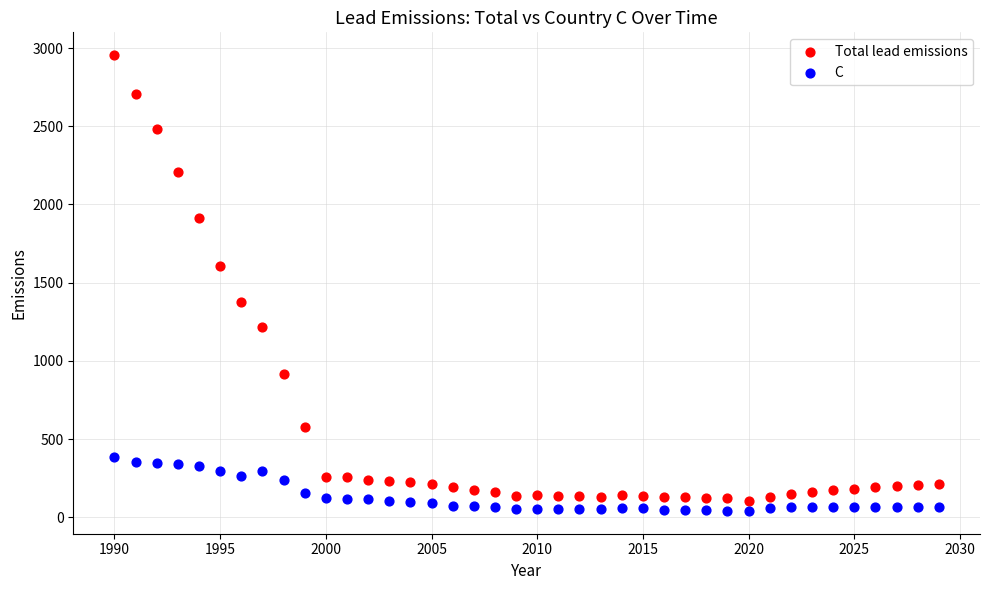

Across all data points, what is the range of X values (max minus min)?

39.0